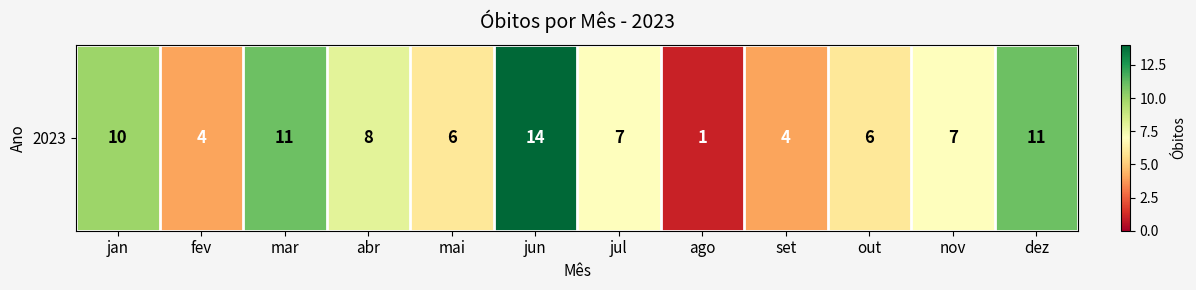

What is the sum of the values at out and set?

10